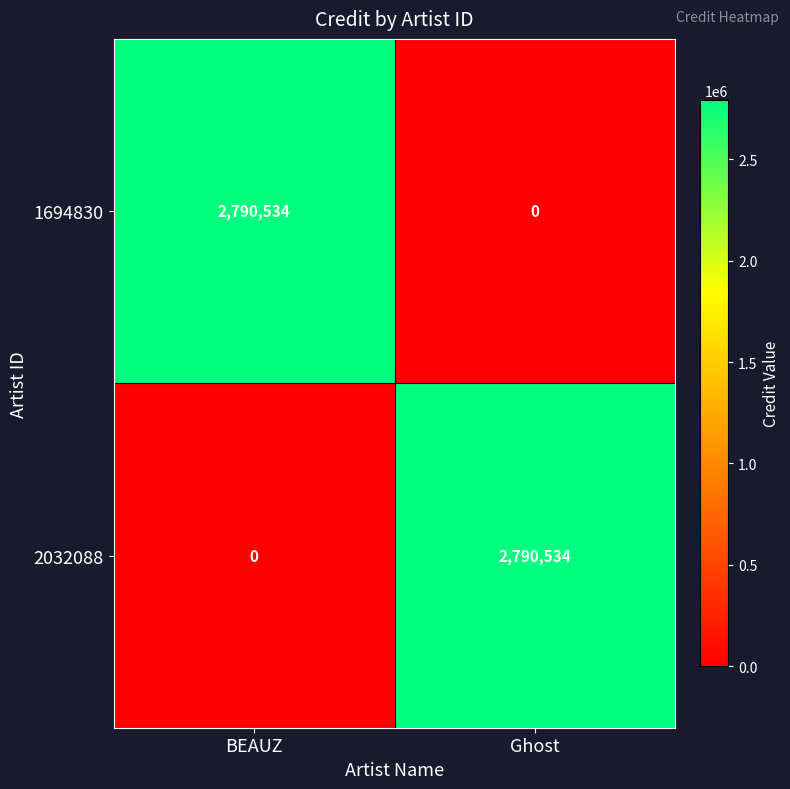

Is the value of 1694830 at BEAUZ greater than the value of 2032088 at BEAUZ?

Yes